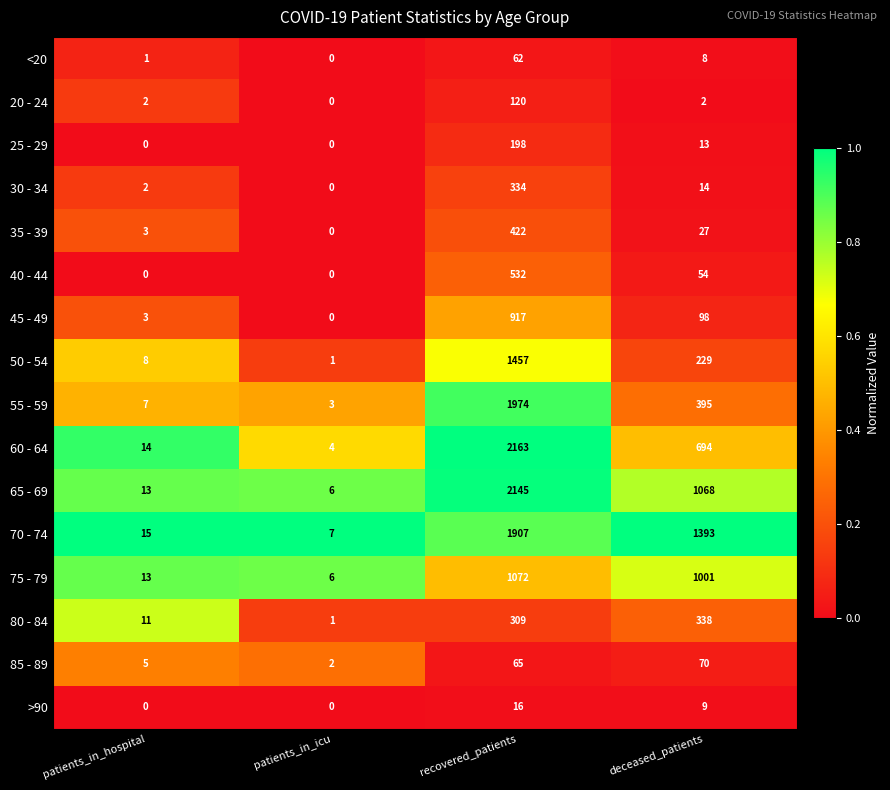

Between patients_in_hospital and deceased_patients, which series saw the biggest shift?

70 - 74